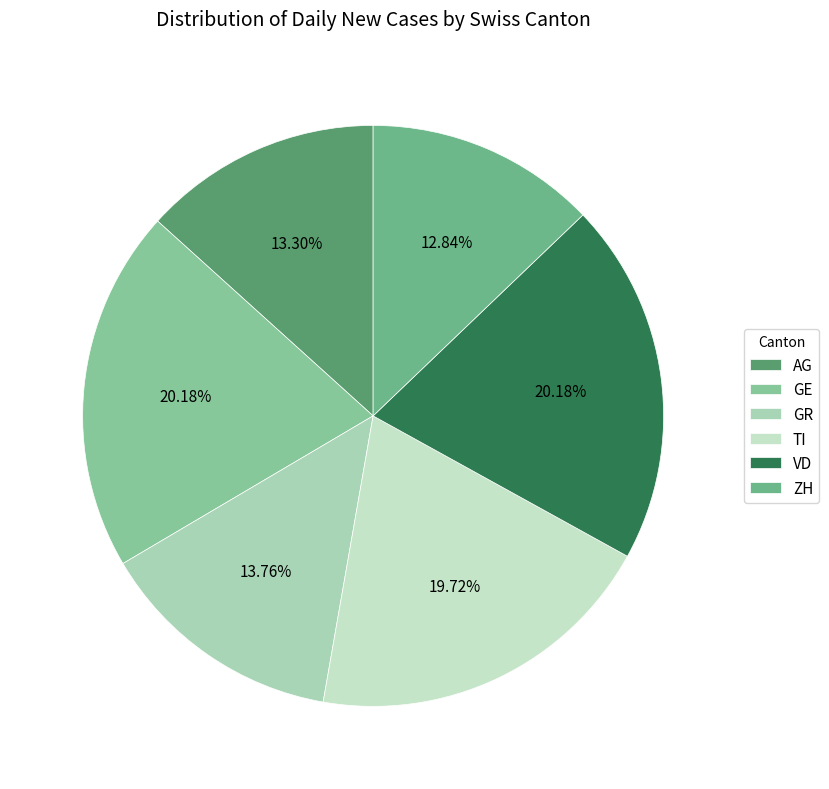

Combined, what portion of the pie is GE and VD?

40.4%